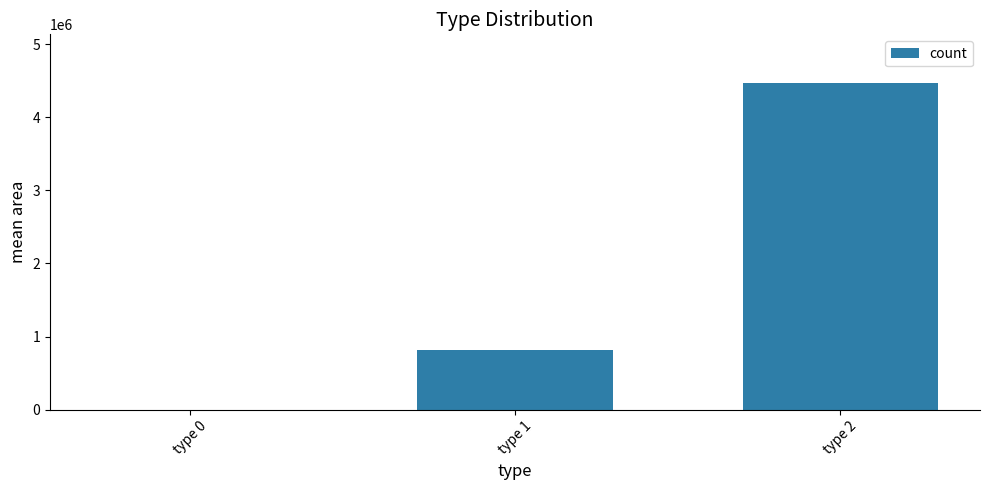

Reading left to right, transcribe all the data shown in this chart.

0.0	813422.6	4463750.0